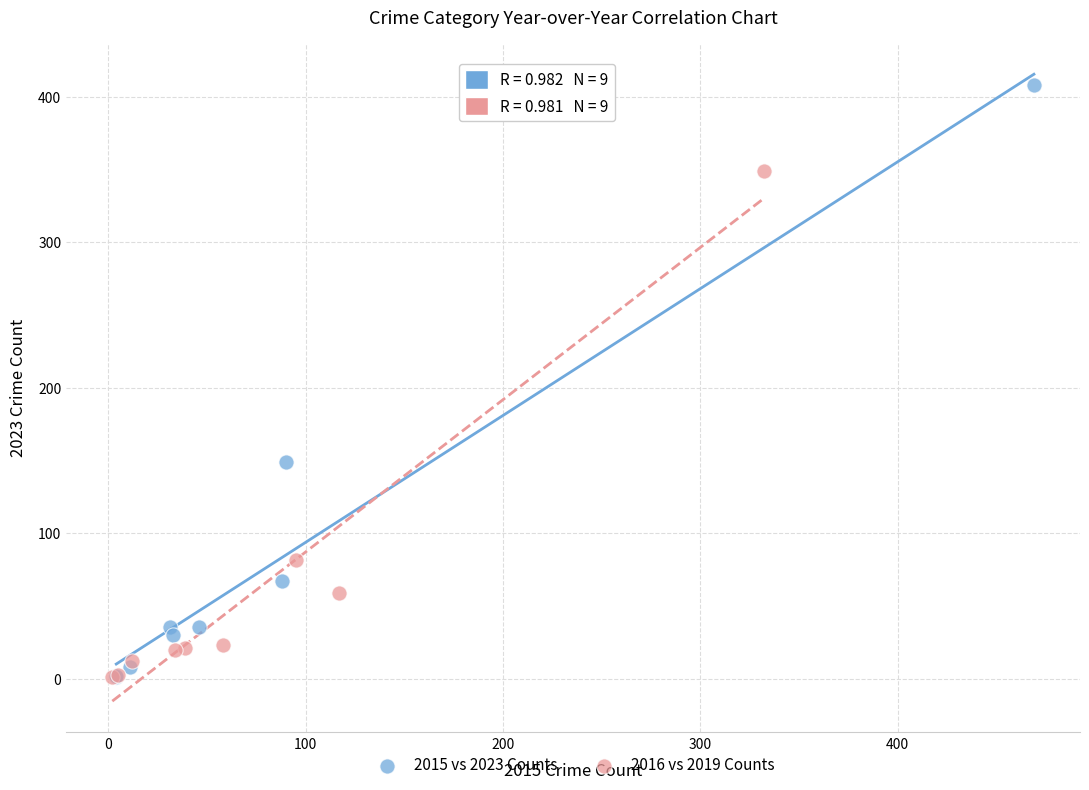

Which series has the largest Y range (max minus min)?

2015 vs 2023 Counts